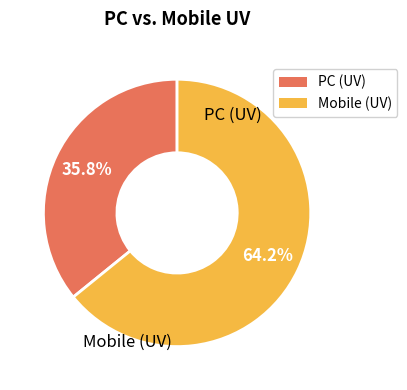

To the nearest percent, what percentage of the pie is Mobile (UV)?

64%